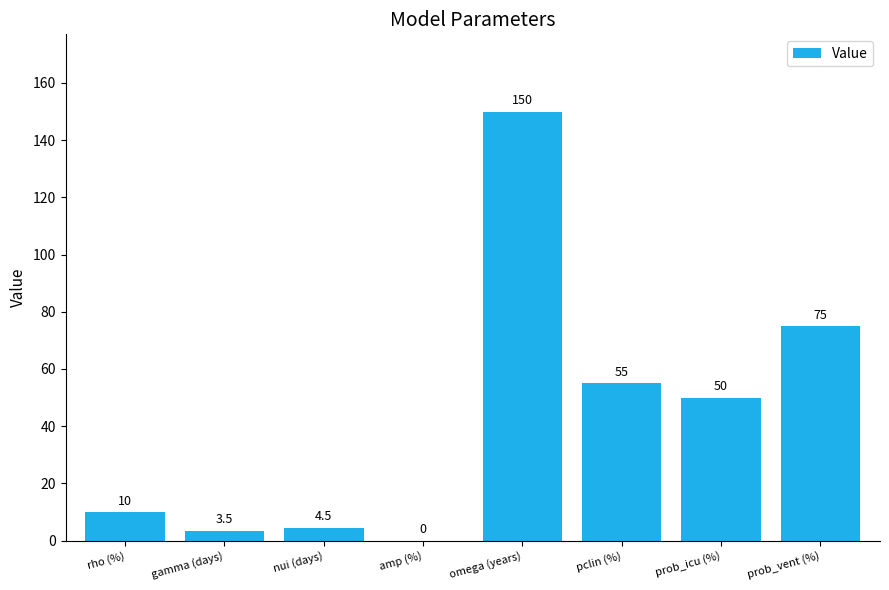

What is the sum of the values at prob_icu (%) and rho (%)?

60.0